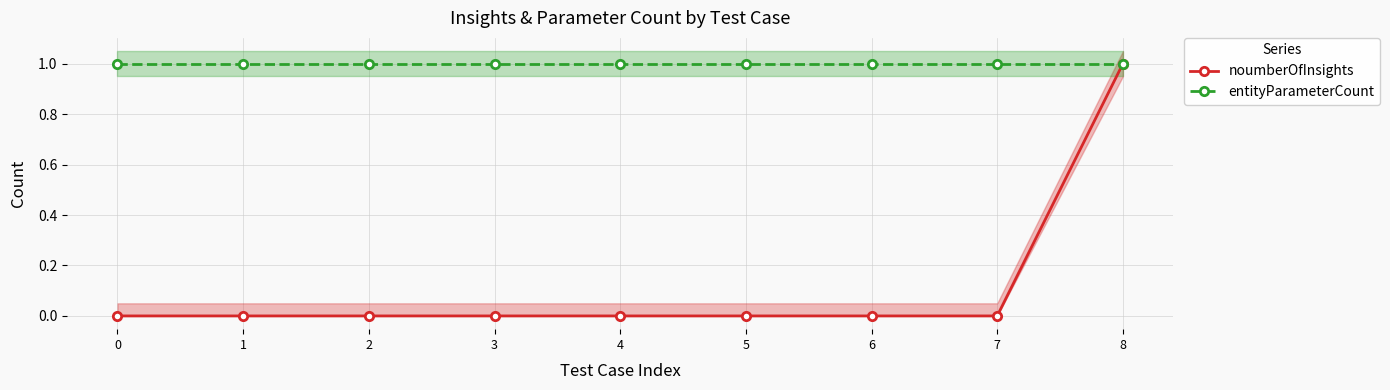

Reading right to left, what are all the values shown in this chart?

noumberOfInsights: 1	0	0	0	0	0	0	0	0
entityParameterCount: 1	1	1	1	1	1	1	1	1